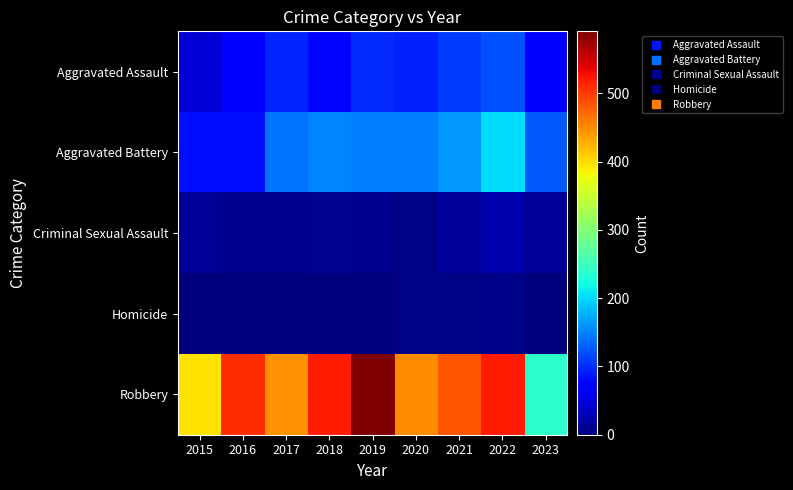

Reading left to right, what are all the values shown in this chart?

Aggravated Assault: 2015=46	2016=71	2017=95	2018=77	2019=98	2020=94	2021=110	2022=121	2023=75
Aggravated Battery: 2015=82	2016=82	2017=142	2018=152	2019=148	2020=150	2021=163	2022=202	2023=126
Criminal Sexual Assault: 2015=12	2016=8	2017=8	2018=11	2019=8	2020=3	2021=14	2022=24	2023=13
Homicide: 2015=0	2016=1	2017=1	2018=1	2019=2	2020=3	2021=4	2022=5	2023=2
Robbery: 2015=395	2016=510	2017=446	2018=519	2019=591	2020=450	2021=484	2022=521	2023=239